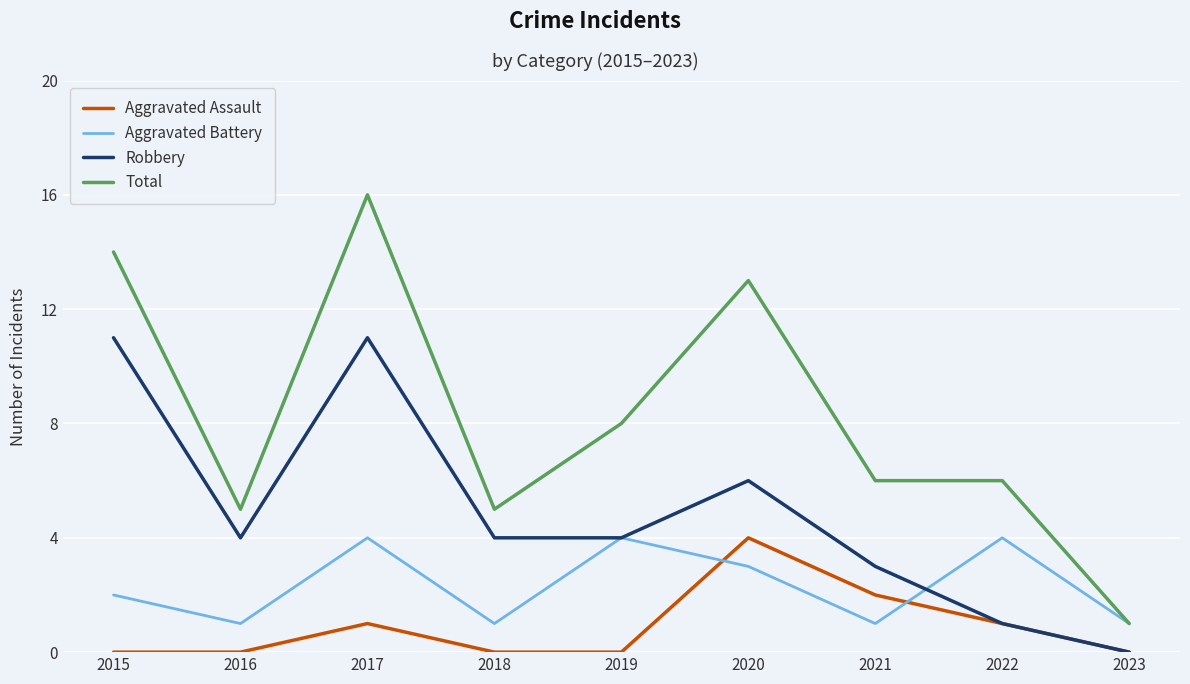

True or false: Total and Aggravated Assault intersect in this chart.

False